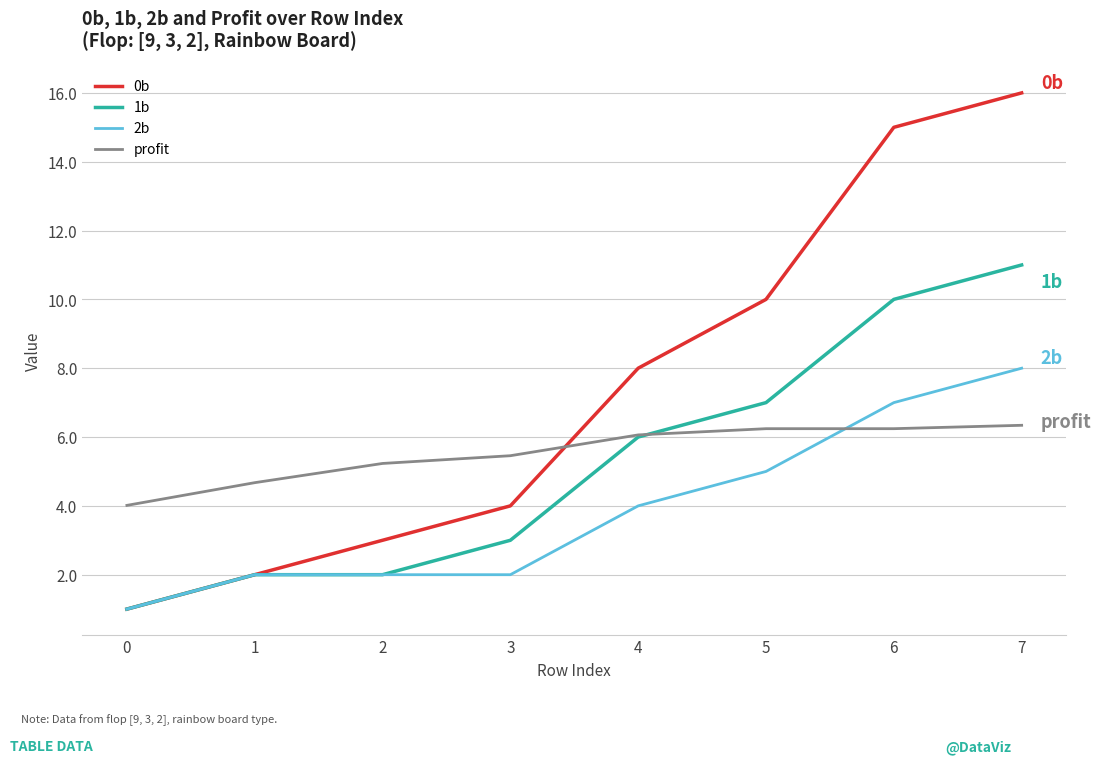

Reading right to left, extract all data points from this chart.

0b: 16.0	15.0	10.0	8.0	4.0	3.0	2.0	1.0
1b: 11.0	10.0	7.0	6.0	3.0	2.0	2.0	1.0
2b: 8.0	7.0	5.0	4.0	2.0	2.0	2.0	1.0
profit: 6.3	6.2	6.2	6.1	5.5	5.2	4.7	4.0